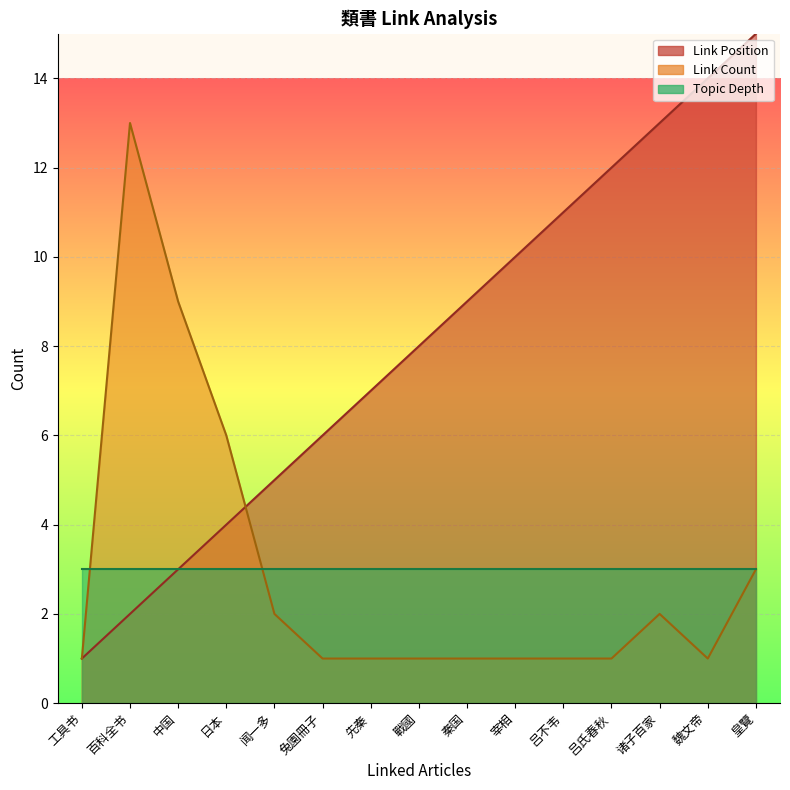

What are all the series names shown in the legend?

Link Position, Link Count, Topic Depth